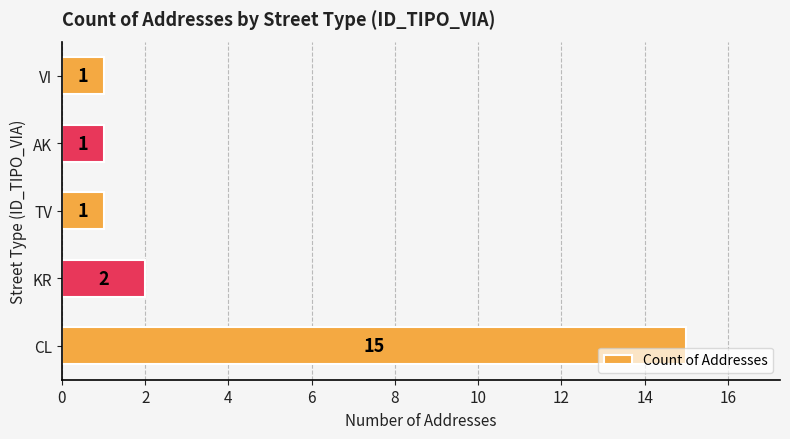

What is the greatest value displayed?

15